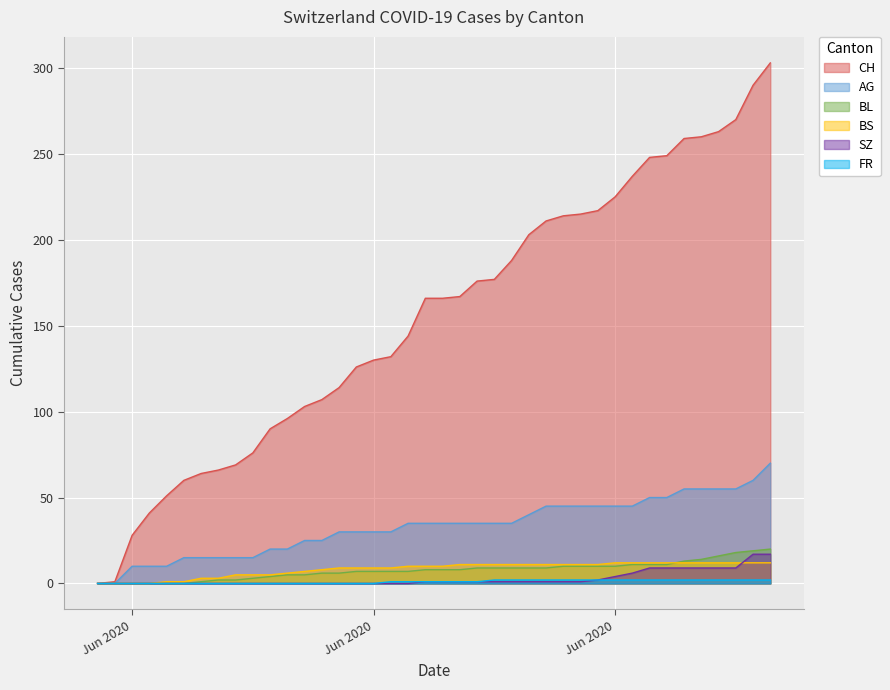

At which category is the sum across all series the highest?

2020-07-09